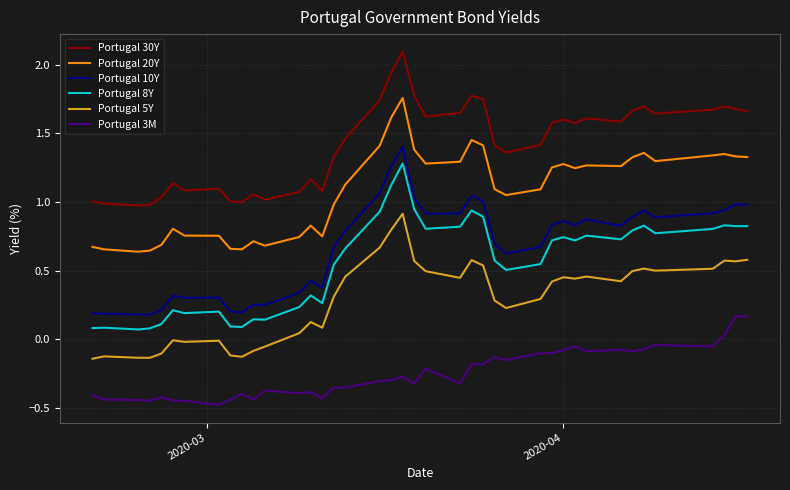

True or false: Portugal 5Y and Portugal 8Y intersect in this chart.

False